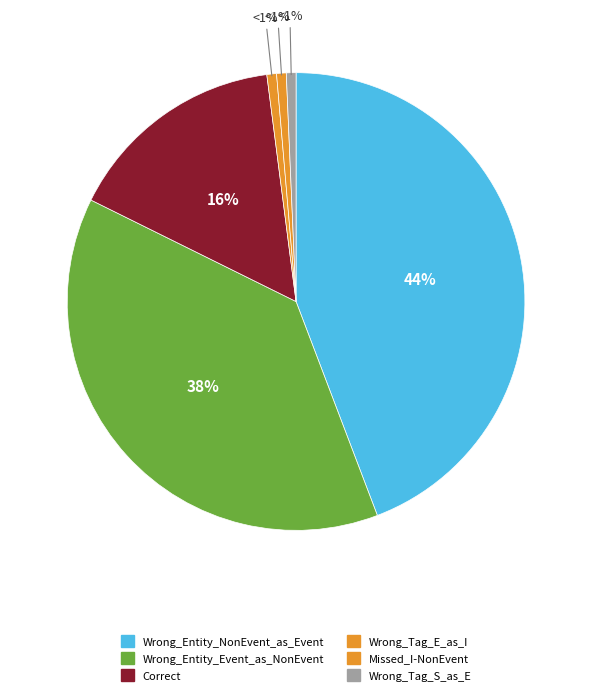

What is the largest slice in the pie chart?

Wrong_Entity_NonEvent_as_Event